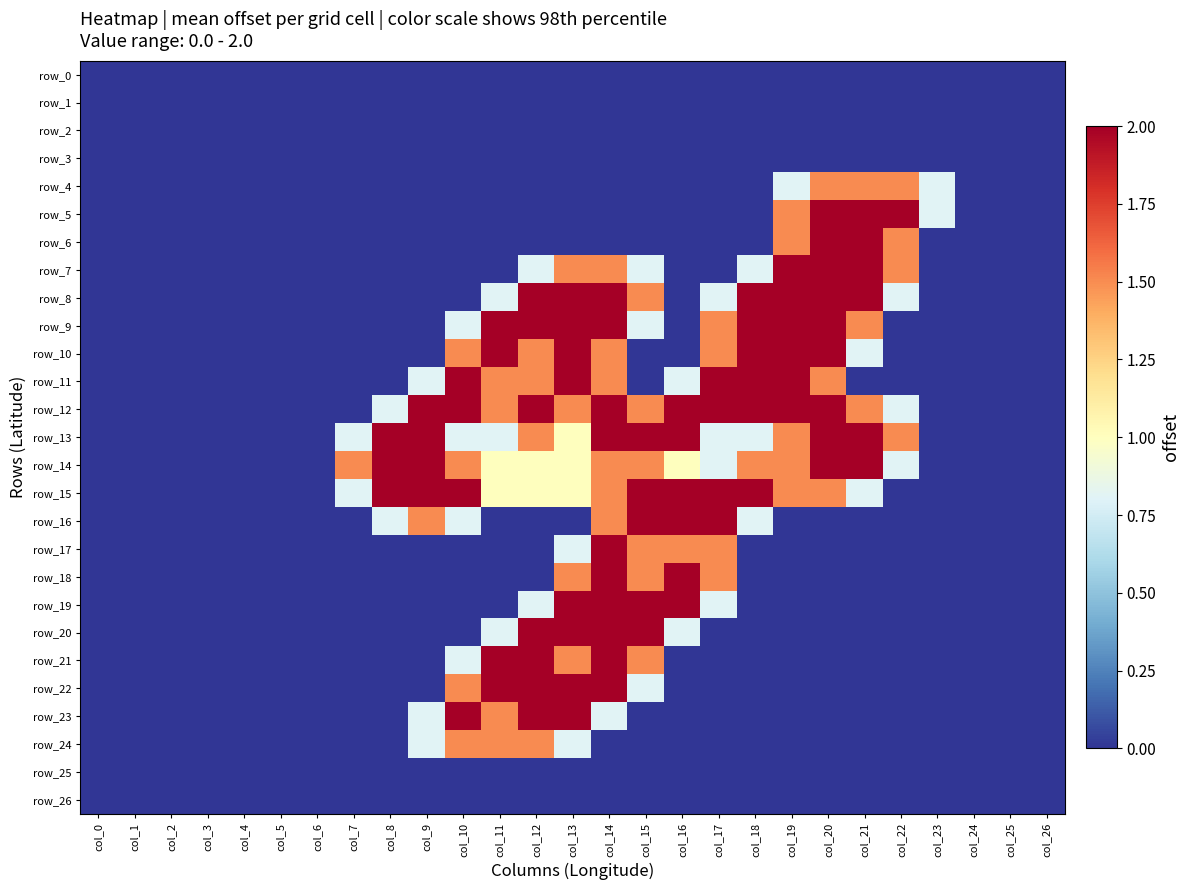

What is the difference between the maximum and second lowest values in the row_18 series?

2.0